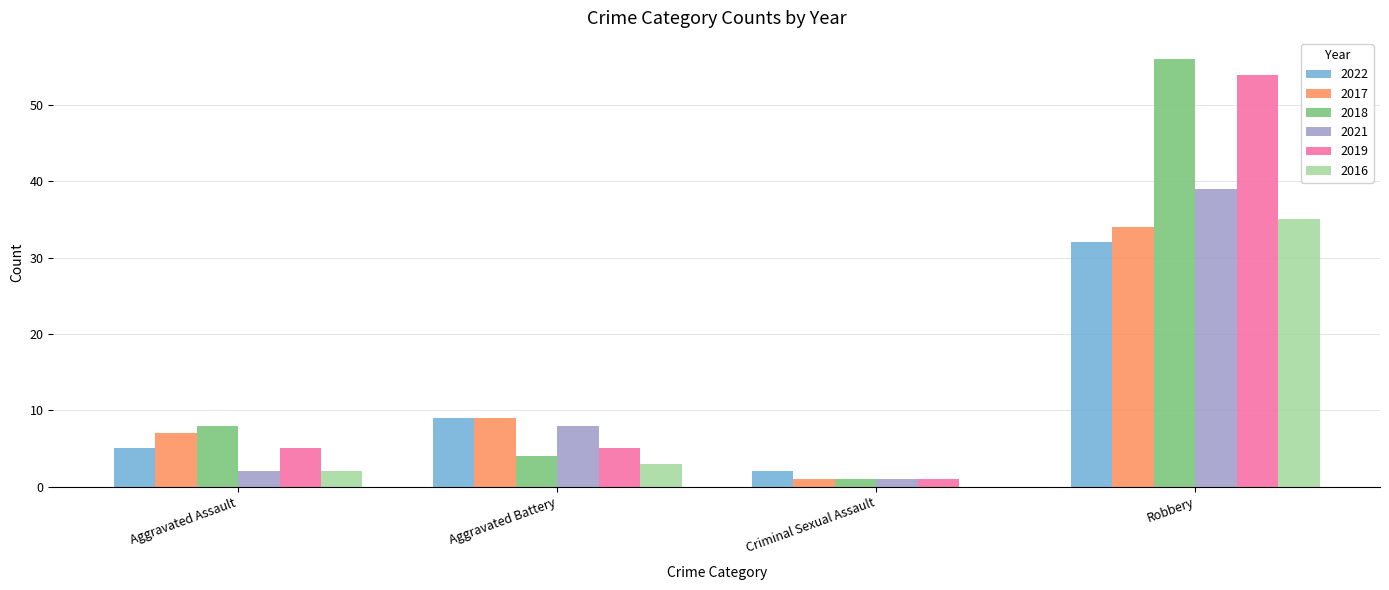

Reading left to right, what are all the values shown in this chart?

2022: Aggravated Assault=5	Aggravated Battery=9	Criminal Sexual Assault=2	Robbery=32
2017: Aggravated Assault=7	Aggravated Battery=9	Criminal Sexual Assault=1	Robbery=34
2018: Aggravated Assault=8	Aggravated Battery=4	Criminal Sexual Assault=1	Robbery=56
2021: Aggravated Assault=2	Aggravated Battery=8	Criminal Sexual Assault=1	Robbery=39
2019: Aggravated Assault=5	Aggravated Battery=5	Criminal Sexual Assault=1	Robbery=54
2016: Aggravated Assault=2	Aggravated Battery=3	Criminal Sexual Assault=0	Robbery=35